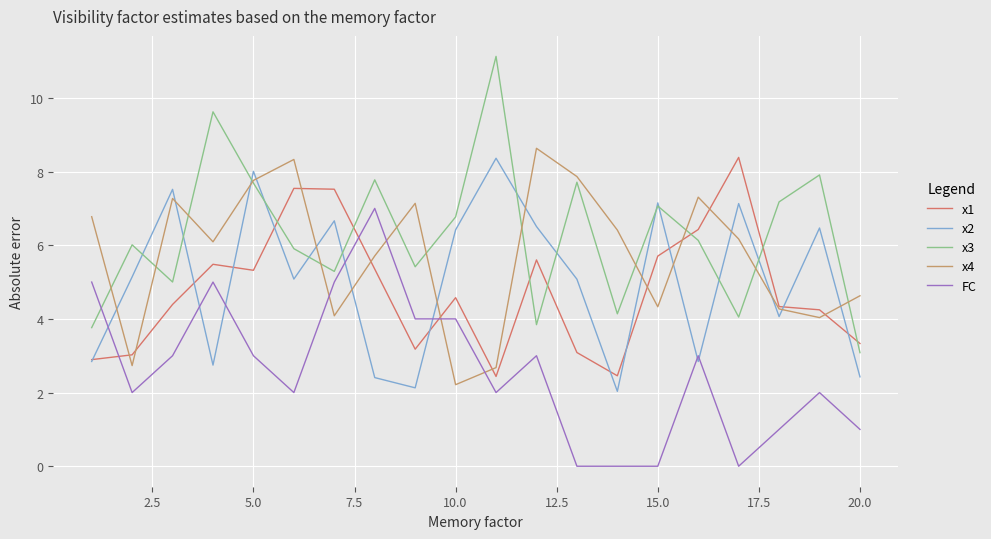

What is the greatest value displayed?

11.1